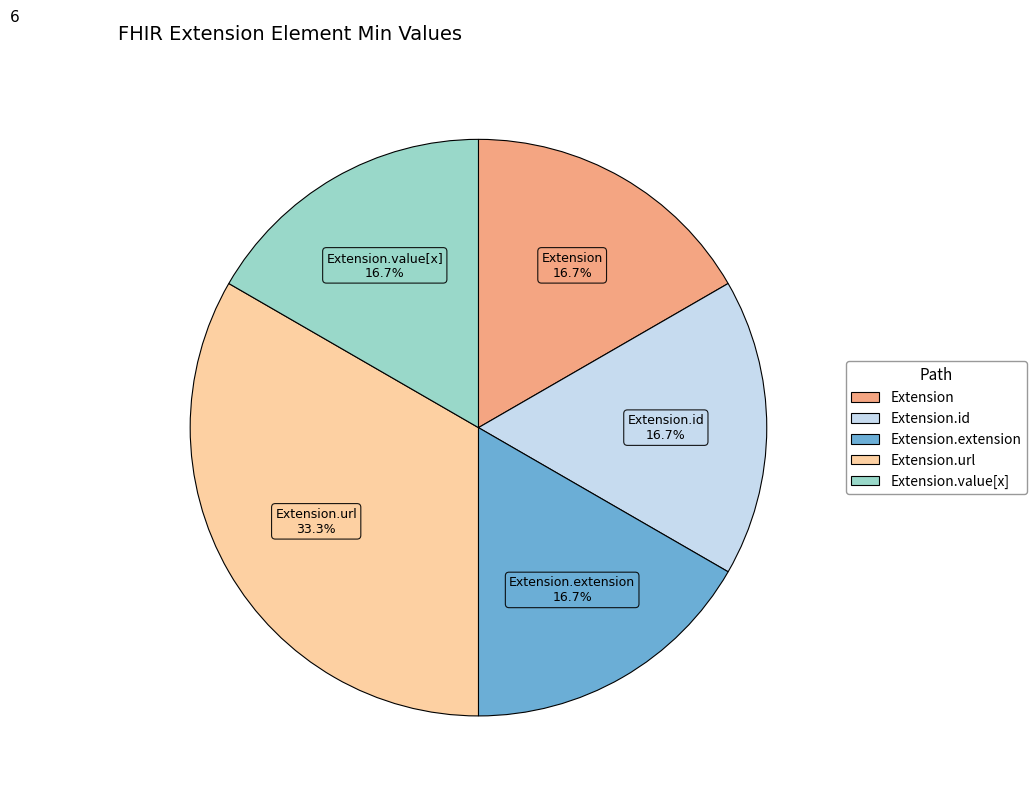

Does any single category account for the majority?

No